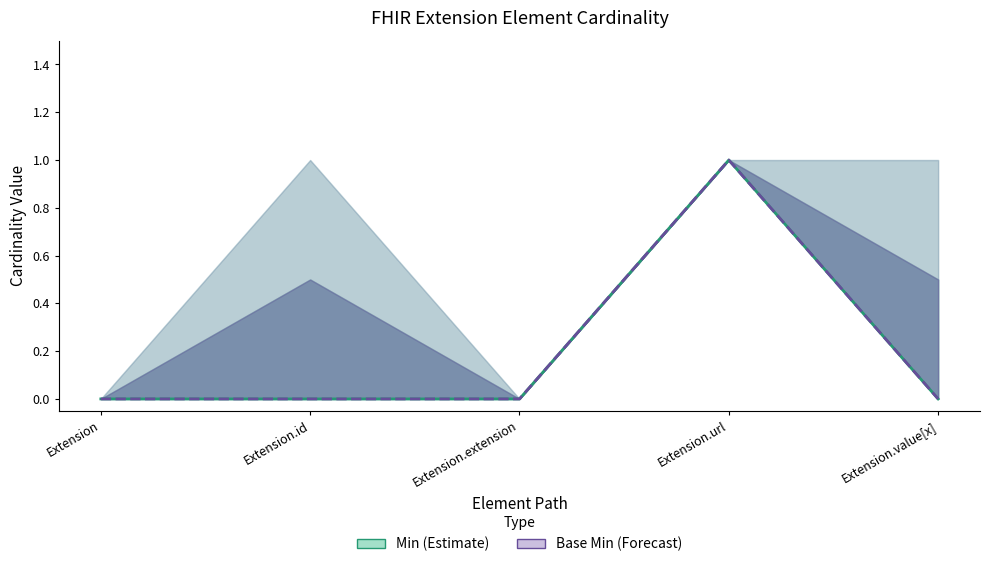

Where is Min nearest to the value 0?

Extension